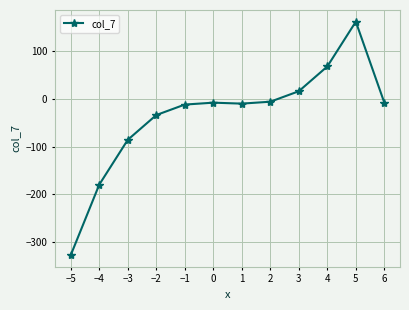

What is the difference between the values at 3 and 0?

24